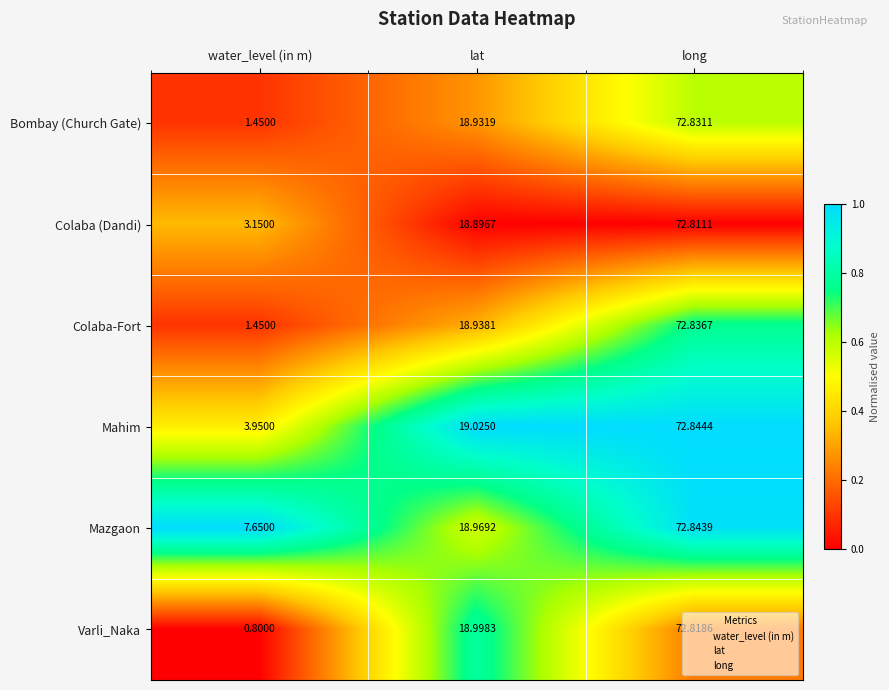

At which category does the chart reach its minimum across all series?

water_level (in m)